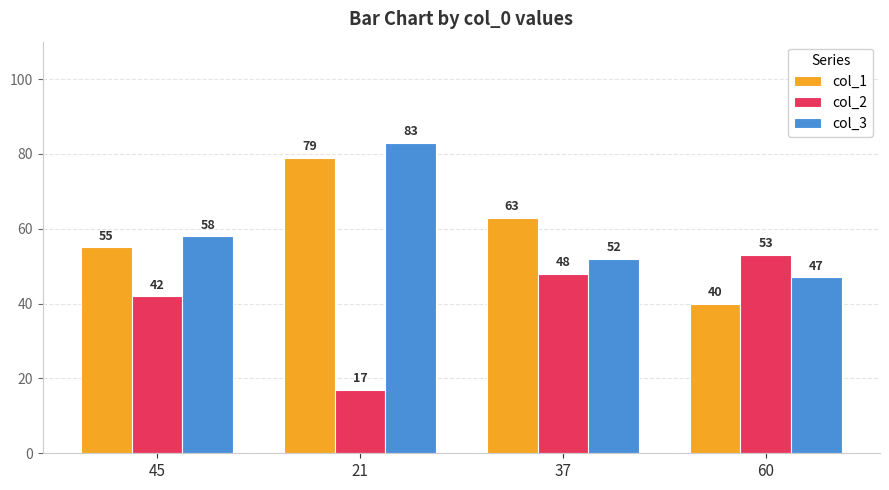

Reading left to right, transcribe all the data shown in this chart.

col_1: 55	79	63	40
col_2: 42	17	48	53
col_3: 58	83	52	47